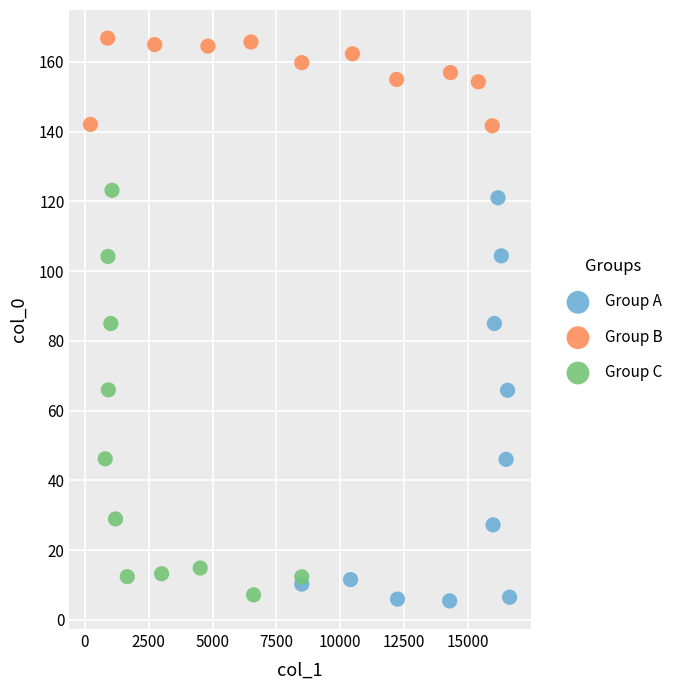

Which series reaches the minimum Y coordinate?

Group A